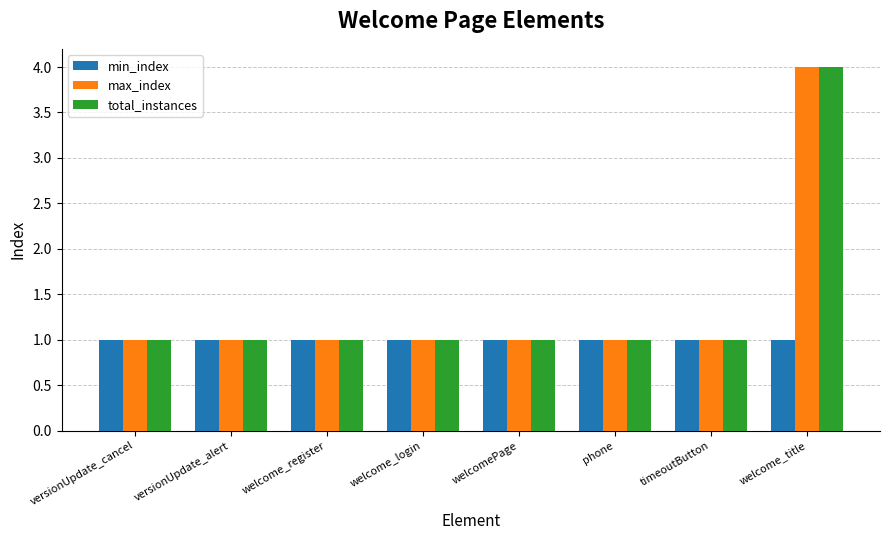

What is the value of the min_index bar at the 7th from the left?

1